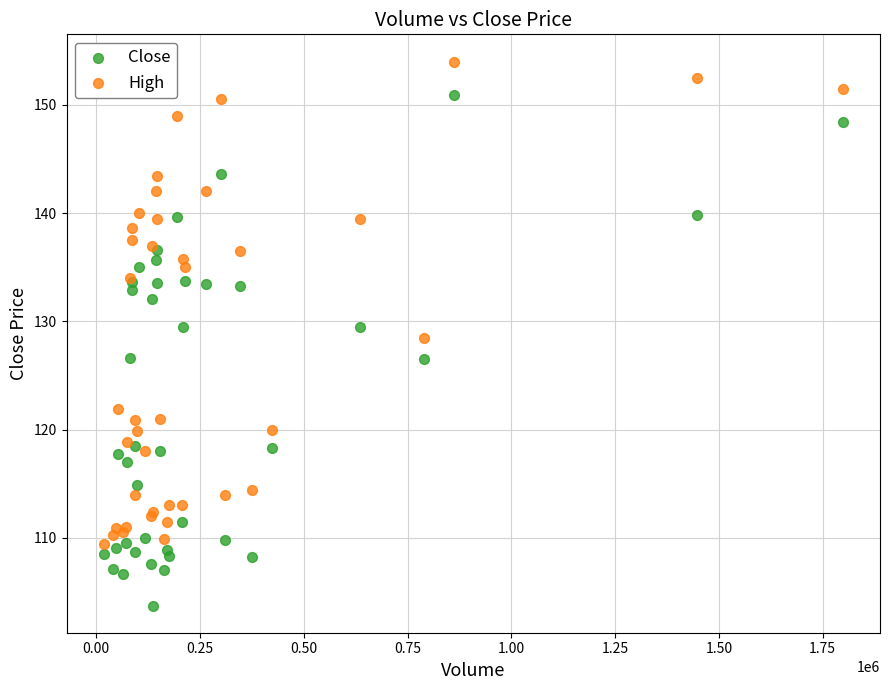

Which series contains the highest Y value?

High